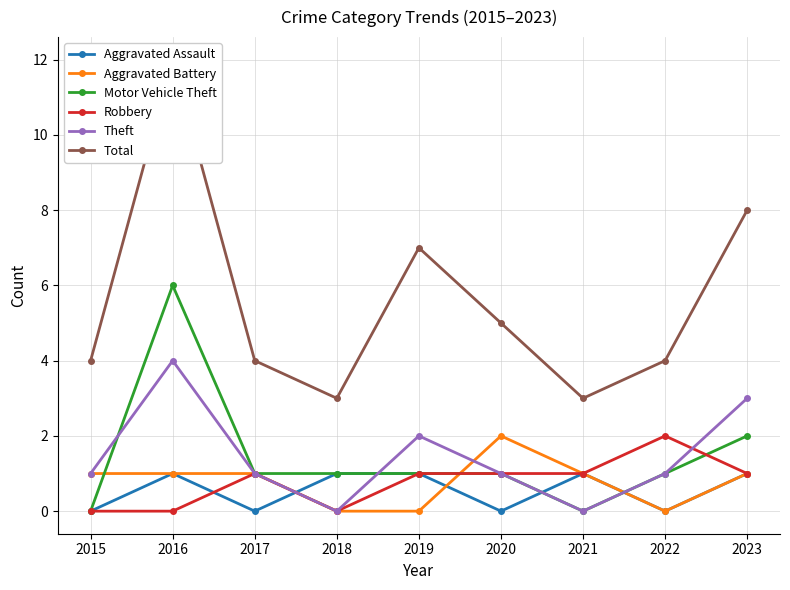

What is the difference between the Robbery values at 2022 and 2017?

1